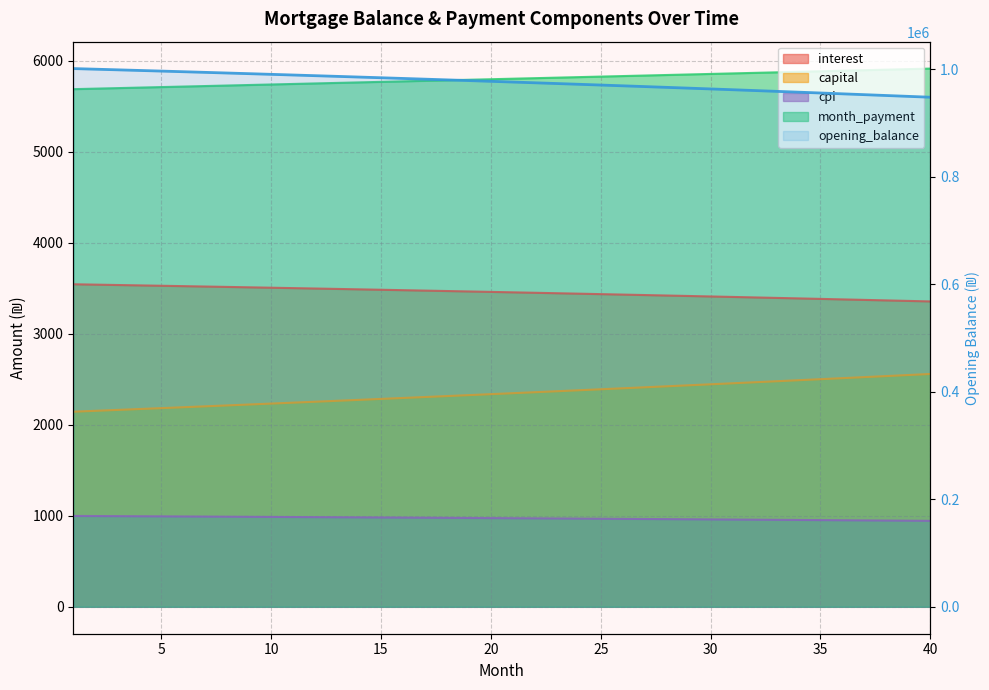

Which has a higher value, 20 or 39?

20